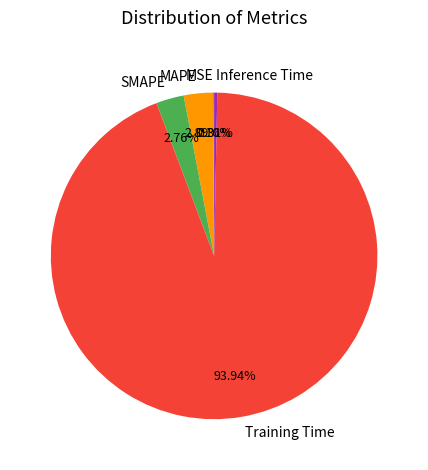

To the nearest percent, what portion does SMAPE represent?

3%